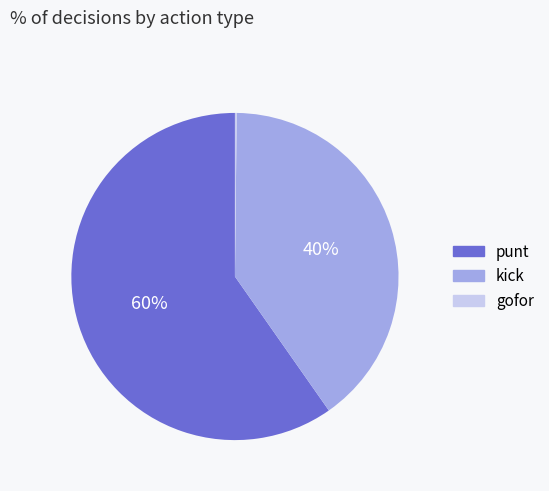

True or false: punt accounts for 45% of the total.

False